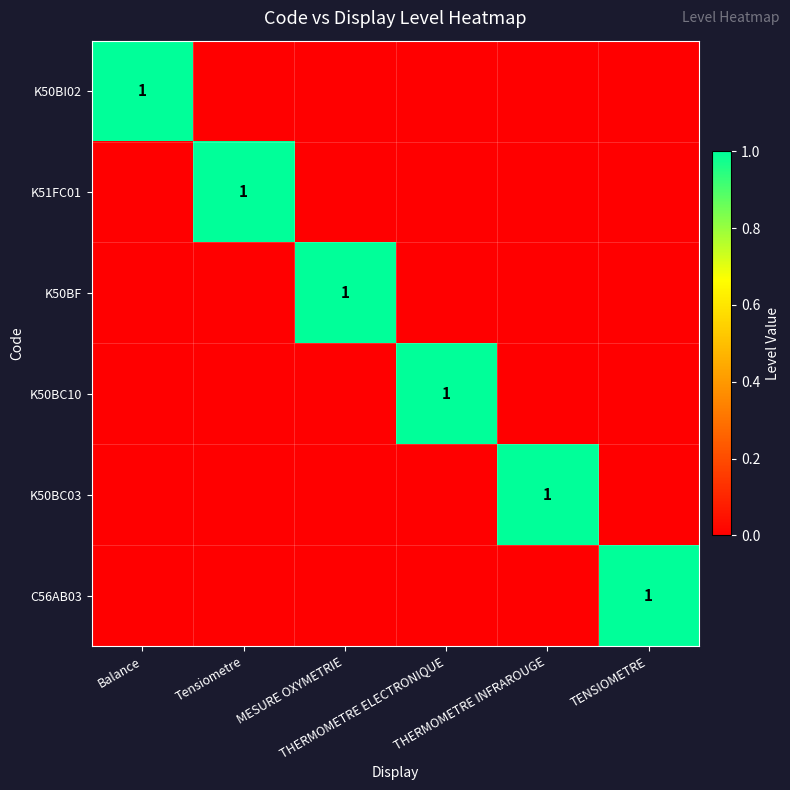

Which label corresponds to the smallest value in the chart?

Tensiometre